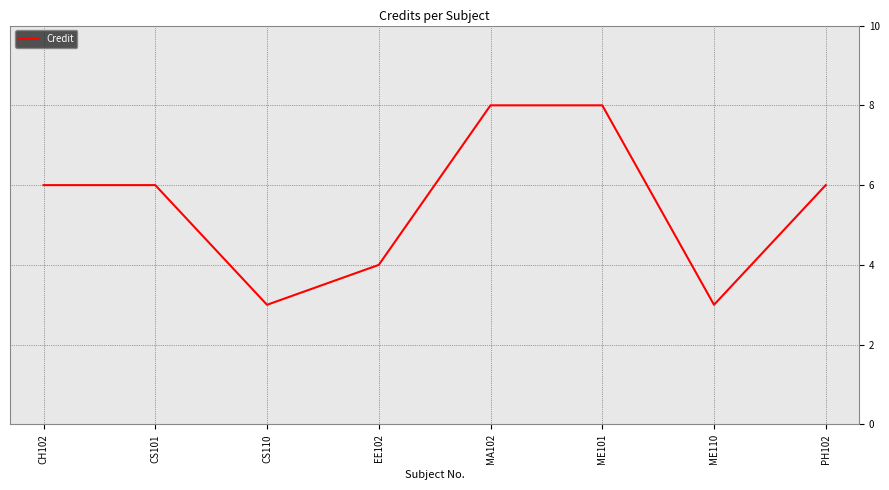

What is the smallest value displayed?

3